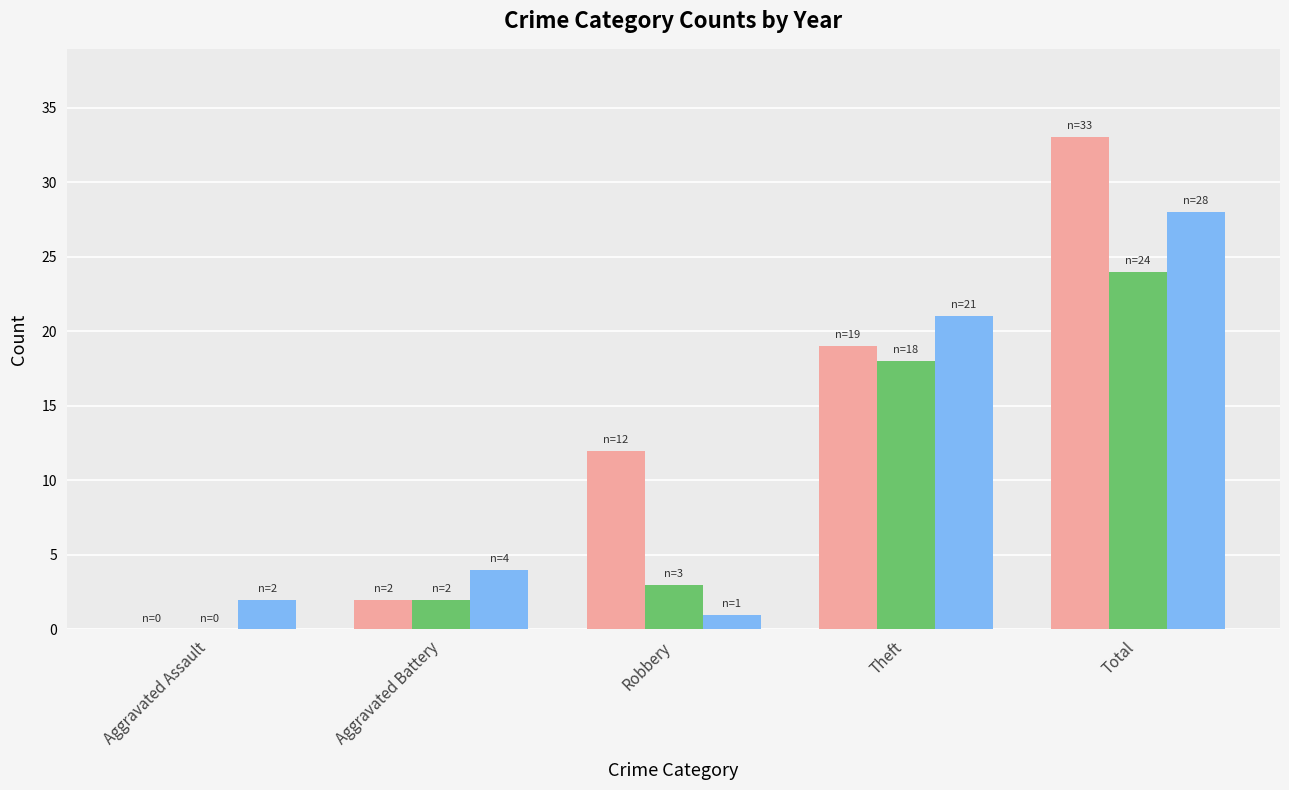

How many values in 2015 are above zero?

4